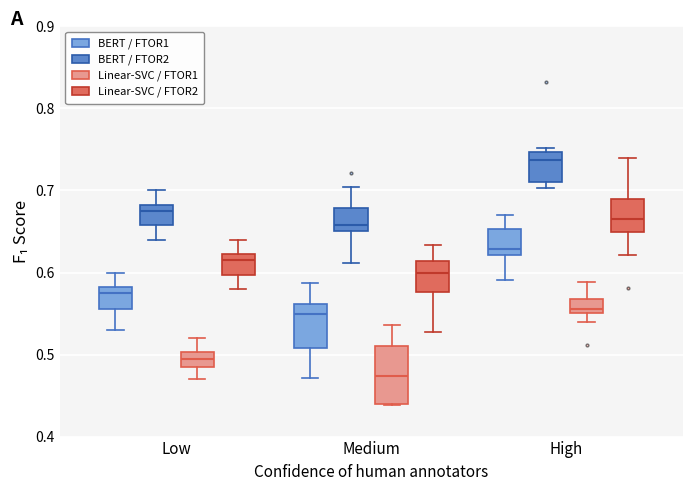

Where is the upper edge of the box for High (BERT / FTOR2) on the y-axis? The values are not printed on the chart, so give them approximately, as read against the axis.

0.75